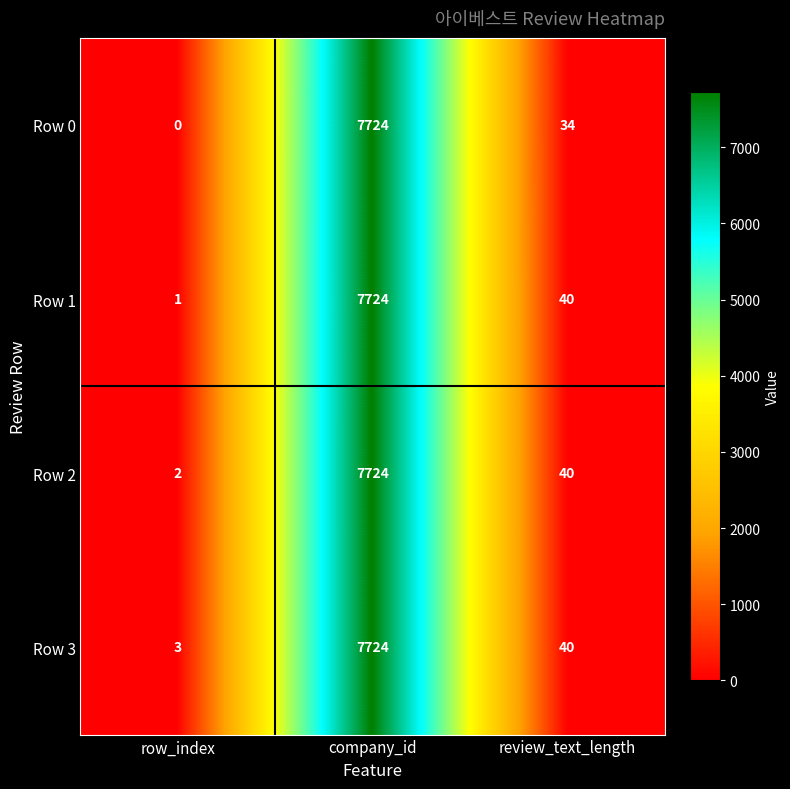

The value of Row 3 at row_index is 2. True or false?

False